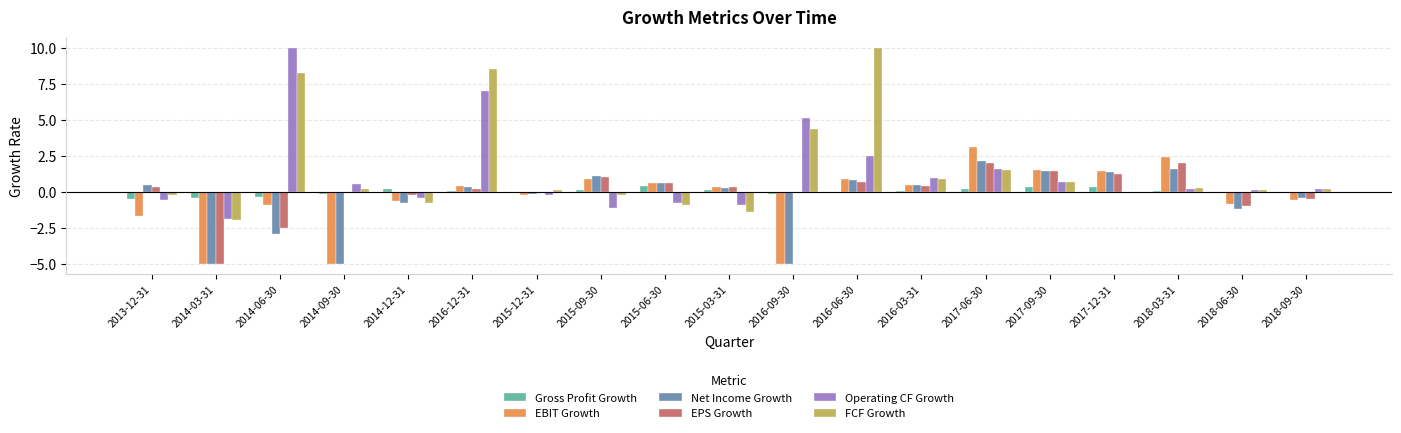

Is the value of Gross Profit Growth at 2016-06-30 greater than the value of FCF Growth at 2015-06-30?

Yes